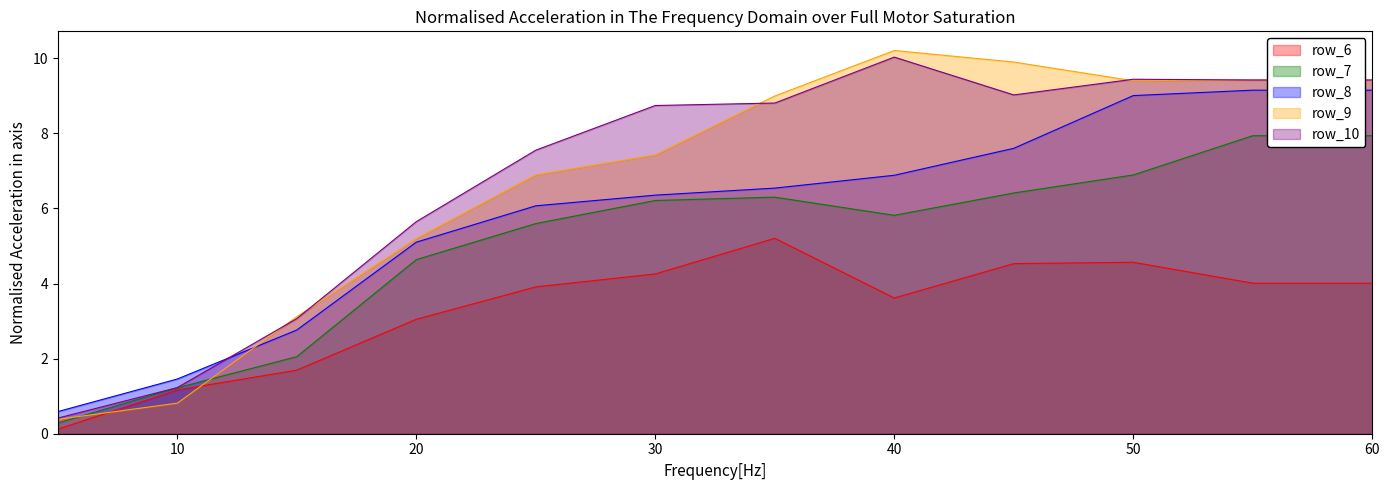

List the series in order of their peak value, highest first.

row_9, row_10, row_8, row_7, row_6